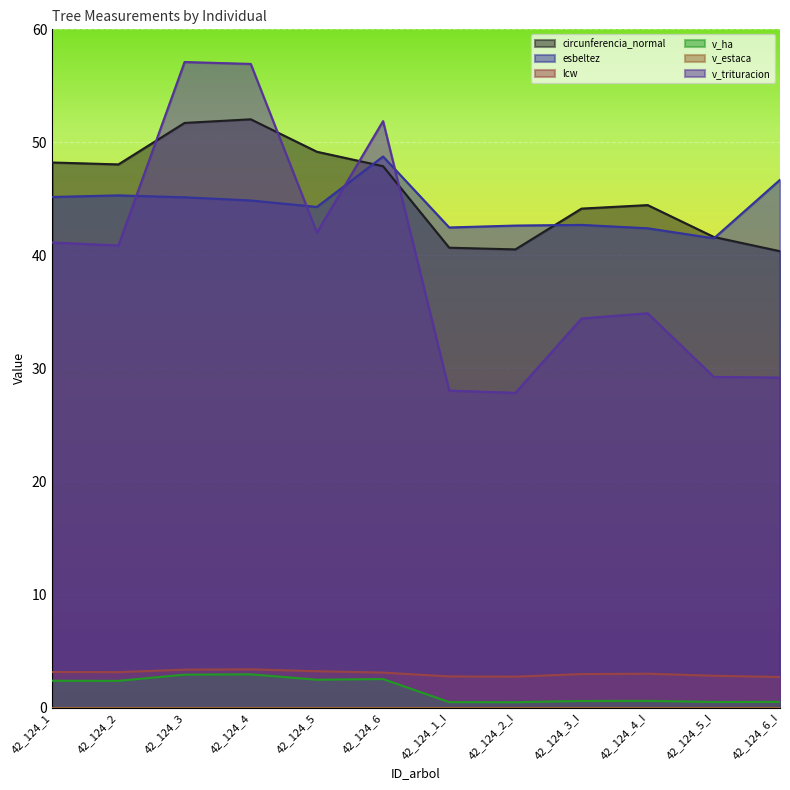

Is it true that v_trituracion equals 34.9 at 42_124_4_I?

True